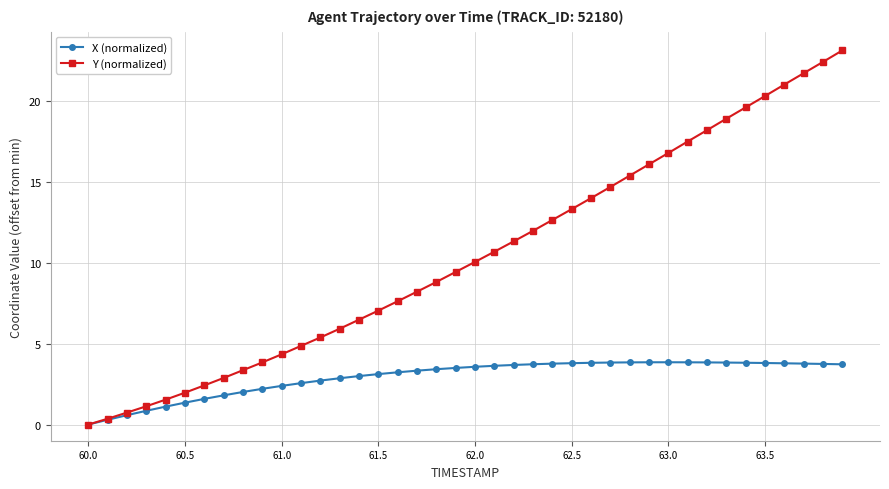

What is the highest value of the X (normalized) series?

3.8